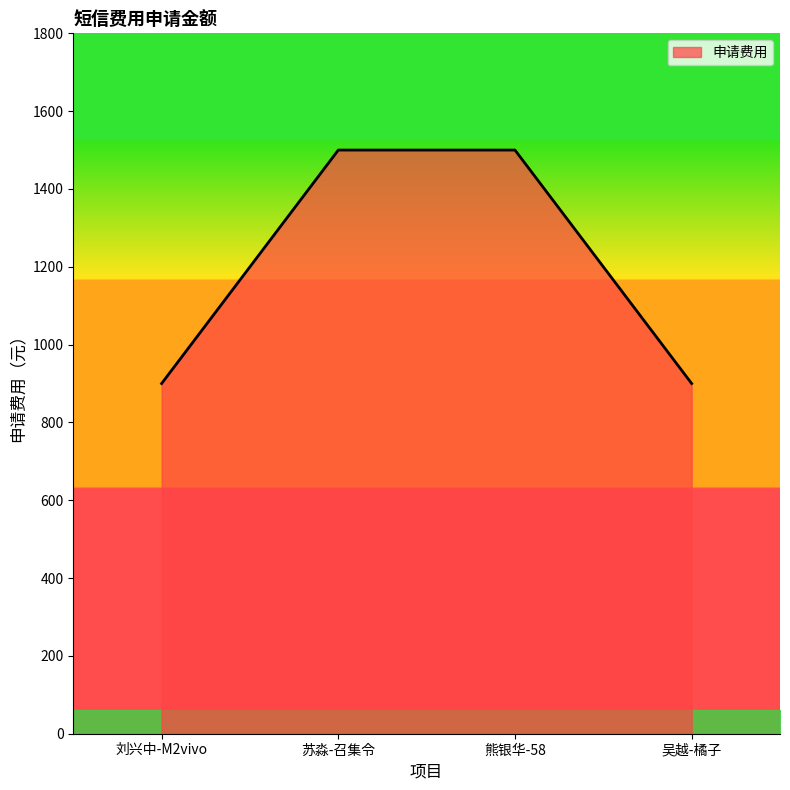

Is it true that the value at 苏淼-召集令 is 1500?

True